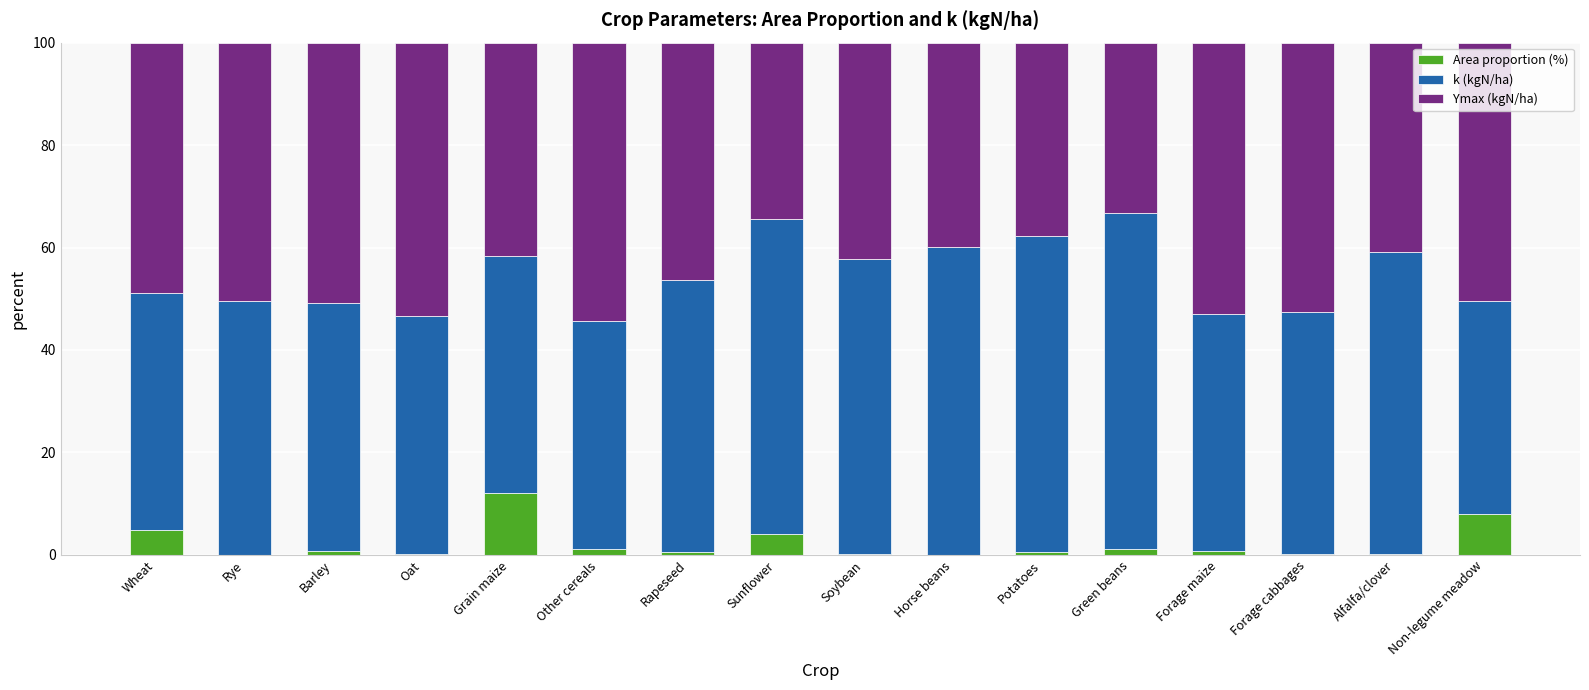

Rank the series by their maximum value, from lowest to highest.

Area proportion (%), Ymax (kgN/ha), k (kgN/ha)